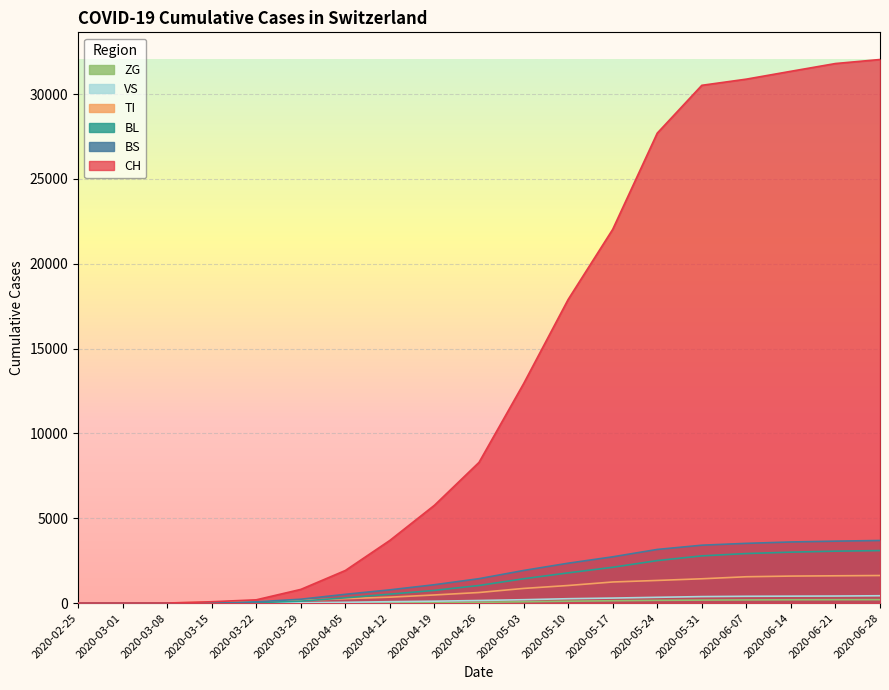

Reading left to right, what are all the values shown in this chart?

CH: 0	0	3	79	192	806	1921	3695	5765	8292	12928	17890	22022	27694	30513	30877	31340	31797	32034
VS: 0	0	0	0	5	21	46	83	111	152	199	258	295	340	382	400	408	415	432
ZG: 0	0	0	0	0	0	0	11	22	44	77	111	138	161	176	186	194	198	201
TI: 0	0	0	61	70	155	261	349	479	623	863	1036	1243	1334	1432	1552	1591	1608	1624
BL: 0	0	0	5	21	115	310	527	749	1037	1433	1780	2111	2504	2782	2920	3001	3060	3094
BS: 0	0	0	0	73	228	517	780	1082	1438	1921	2350	2726	3161	3411	3520	3601	3650	3689